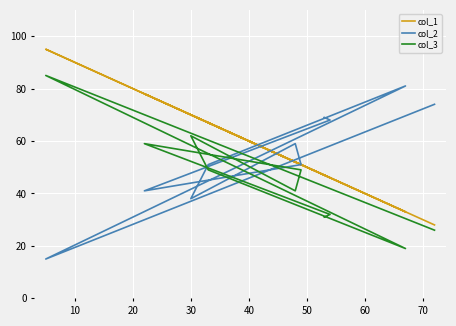

Reading left to right, extract all data points from this chart.

col_1: 47	46	78	51	52	70	67	33	95	28
col_2: 69	68	41	51	59	38	51	81	15	74
col_3: 31	32	59	49	41	62	49	19	85	26